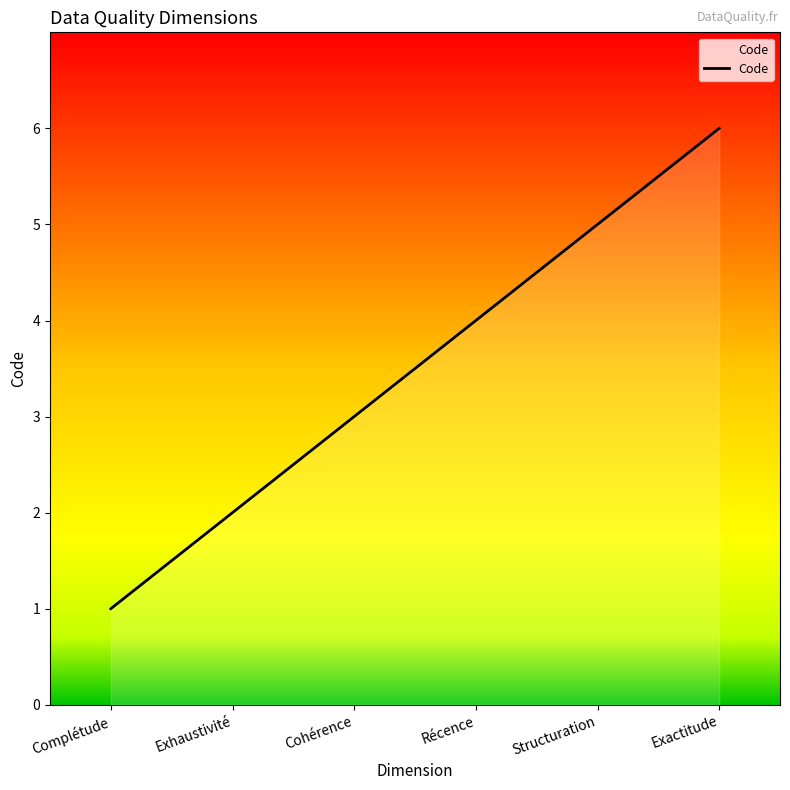

True or false: the data shows 1 at Complétude.

True